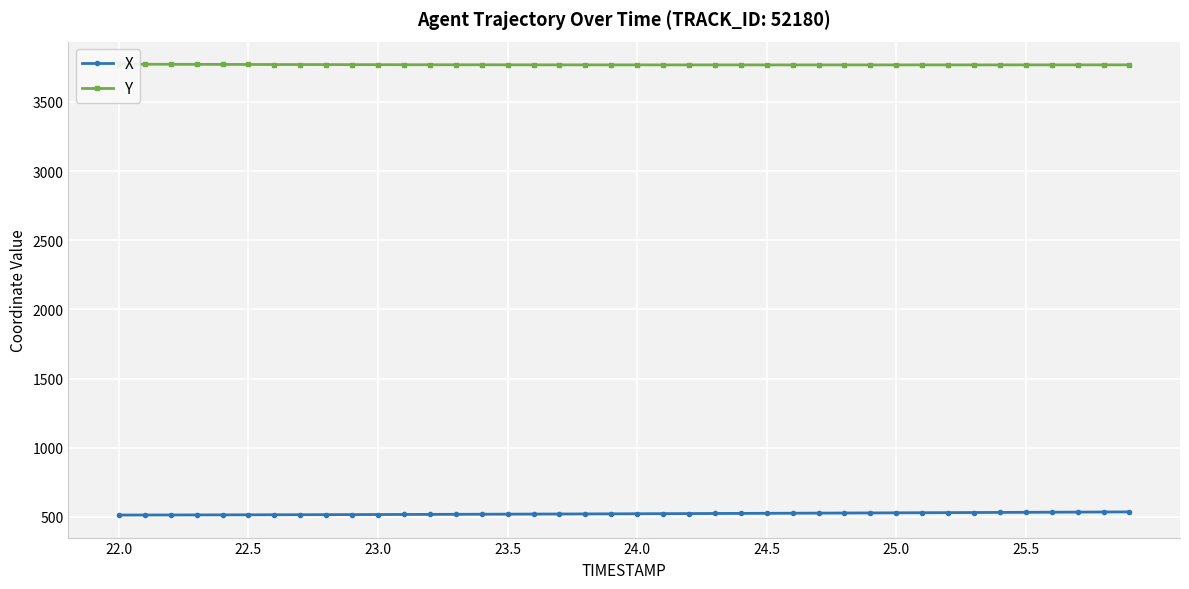

True or false: X has a value of 113.0 at 24.

False